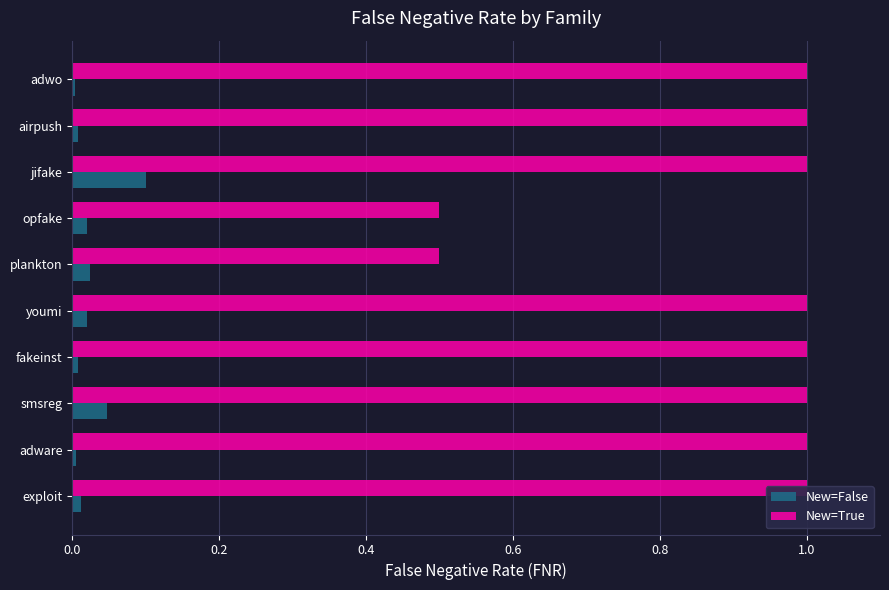

Reading left to right, what are all the values shown in this chart?

New=False: 0.0	0.0	0.0	0.0	0.0	0.0	0.0	0.1	0.0	0.0
New=True: 1.0	1.0	1.0	1.0	1.0	0.5	0.5	1.0	1.0	1.0